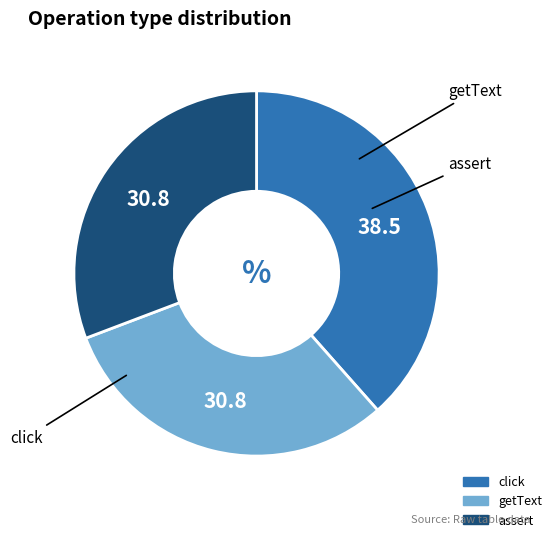

How many slices are in this pie chart?

3